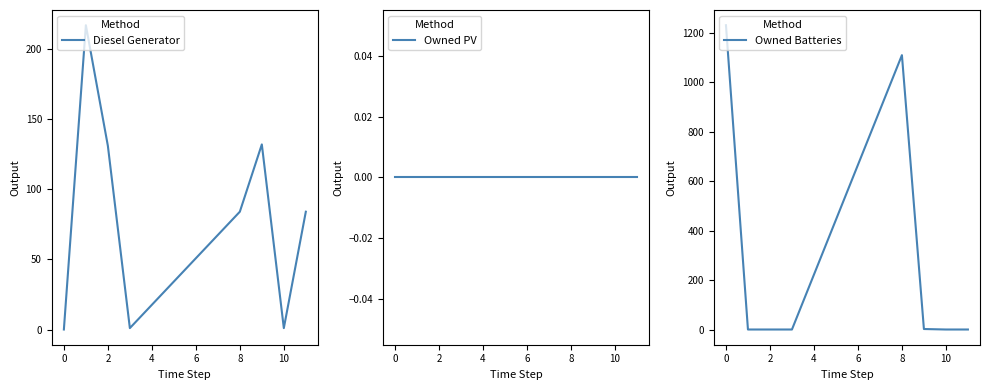

True or false: Diesel Generator has a value of 122 at 0.

False